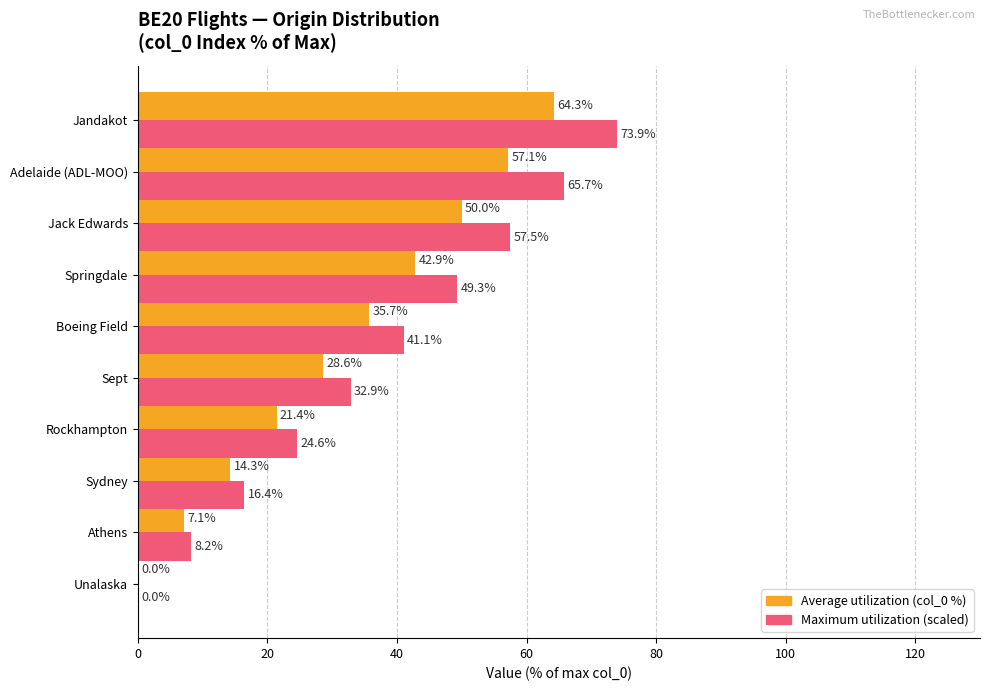

At which category is the sum across all series the highest?

Jandakot